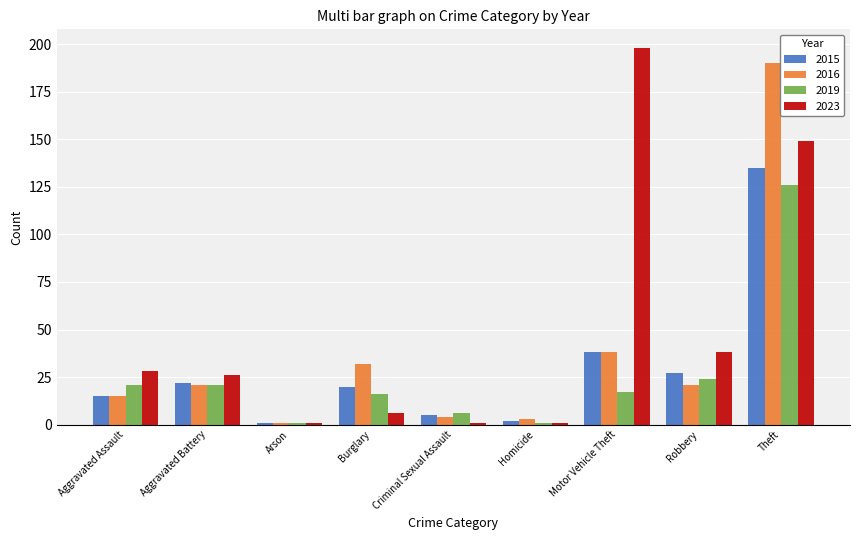

At how many categories does at least one series exceed 79?

2